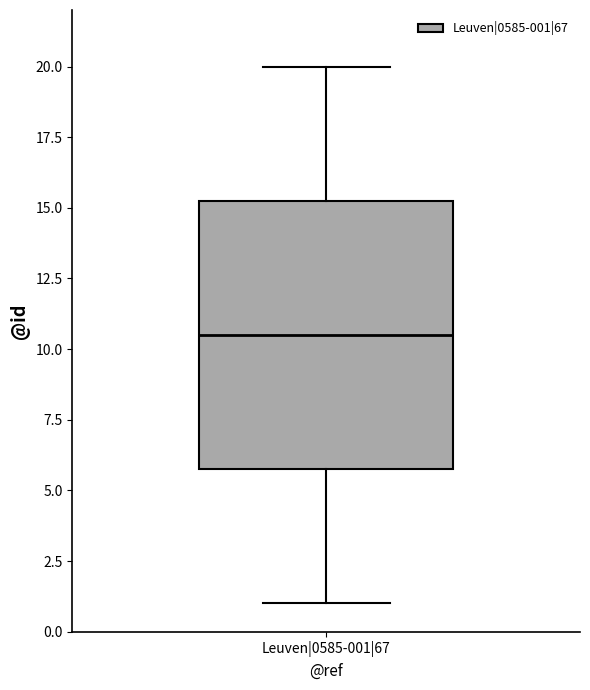

Transcribe this box plot: give where the median line is, the range the box spans, and where the two whiskers end, as read against the y-axis. The values are not printed on the chart, so give them approximately, as read against the axis.

median 10.5, box 6.0 to 15.5, whiskers 1.0 to 20.0